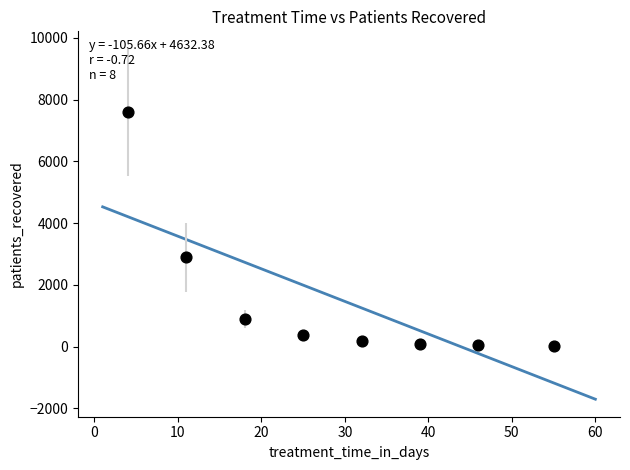

What is the range of X values (max minus min)?

51.0